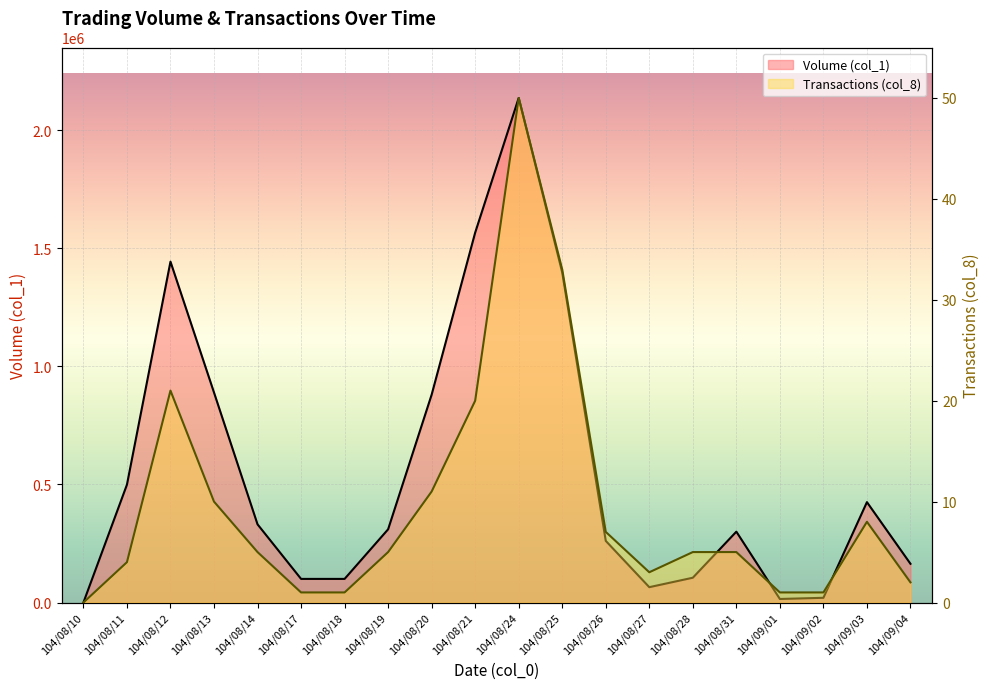

At which label is Transactions (col_8) closest to 25?

104/08/12